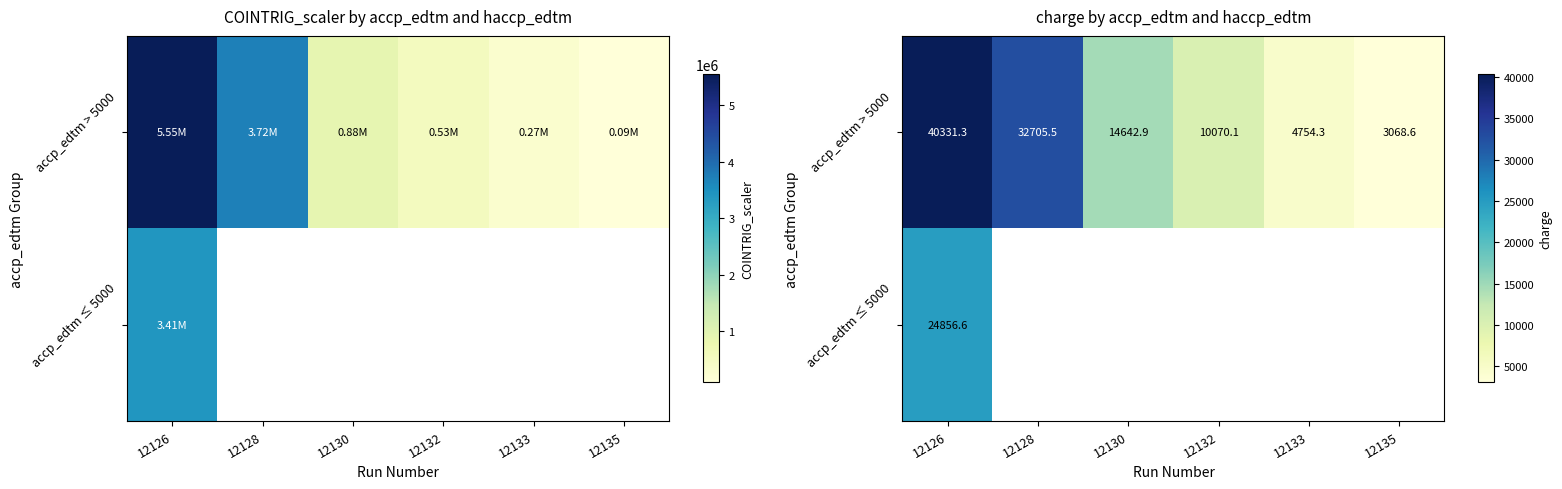

How many values in the accp_edtm > 5000 series are below 14642?

3